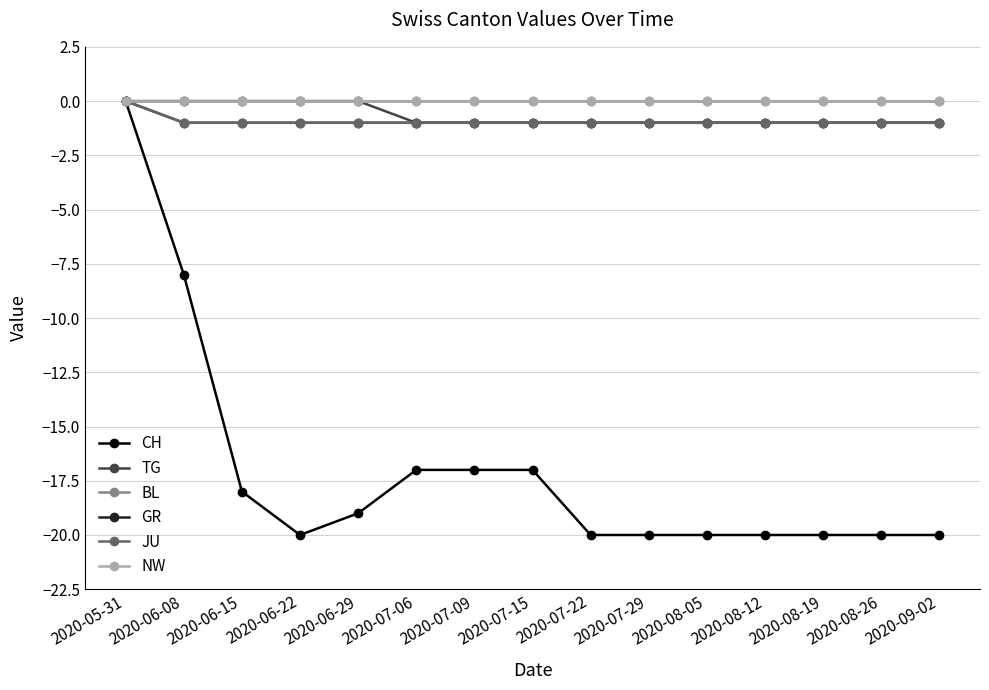

How many TG values are between -1 and 0?

15